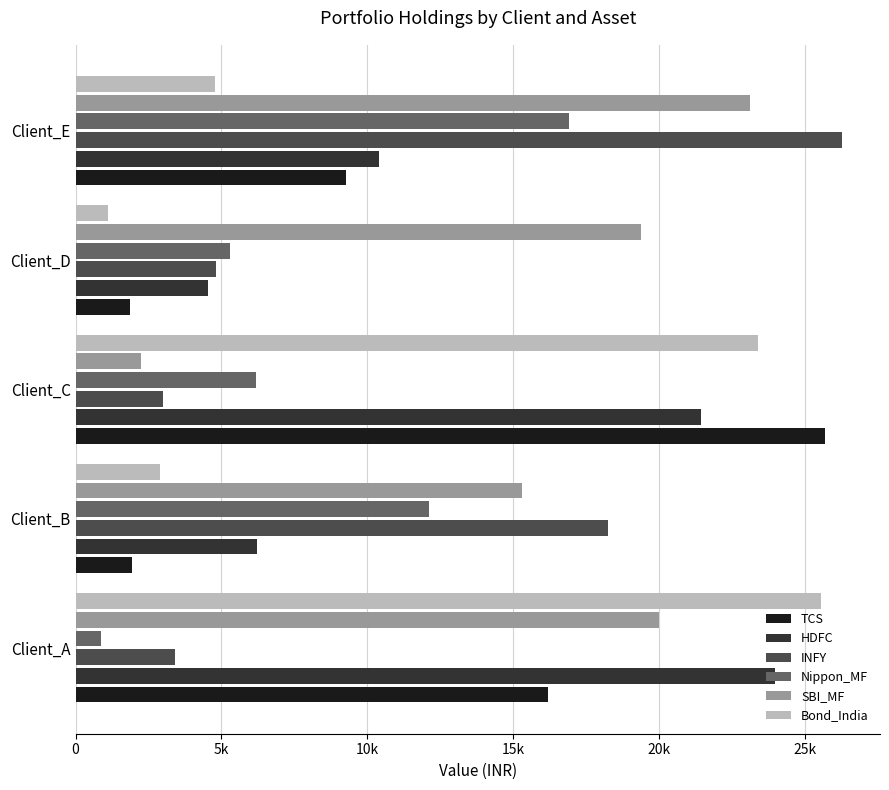

At how many categories does at least one series exceed 7593?

5